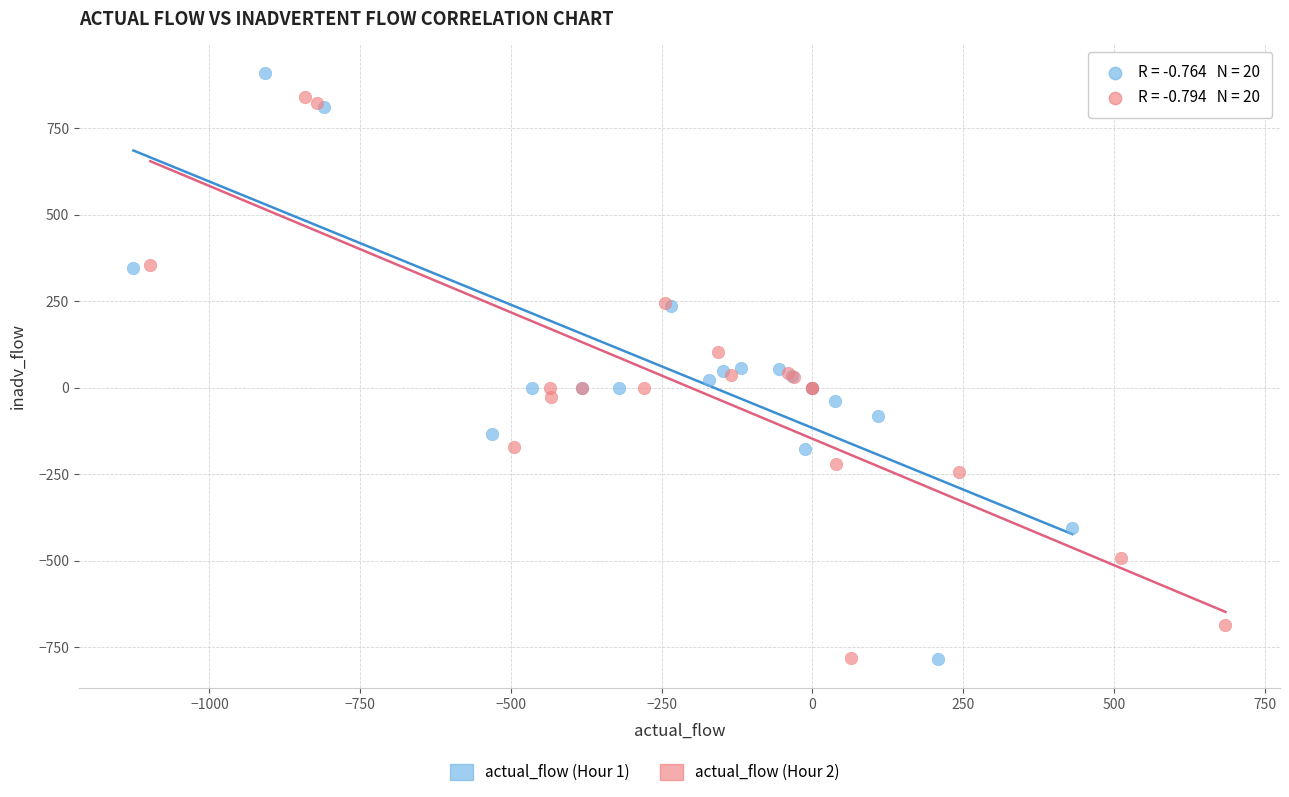

Which series has the widest spread of Y values?

actual_flow (Hour 1)